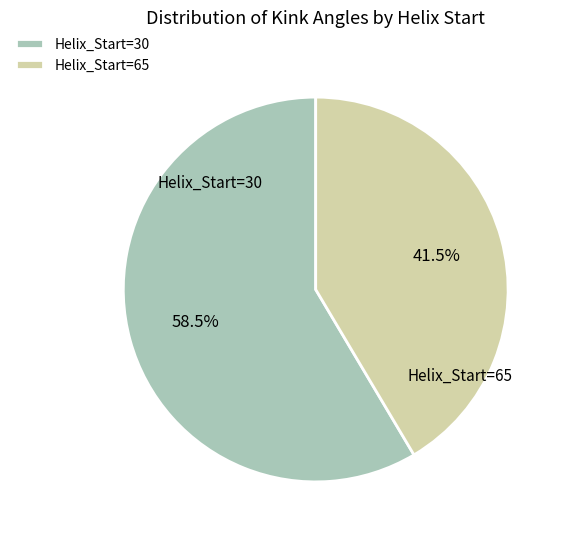

What is the ratio of the value at Helix_Start=65 to the value at Helix_Start=30?

0.7